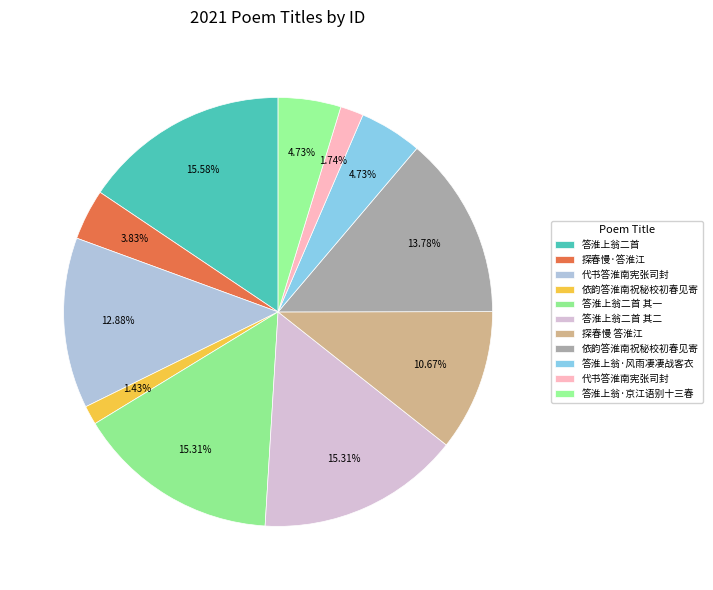

What is the smallest slice in the pie chart?

依韵答淮南祝秘校初春见寄